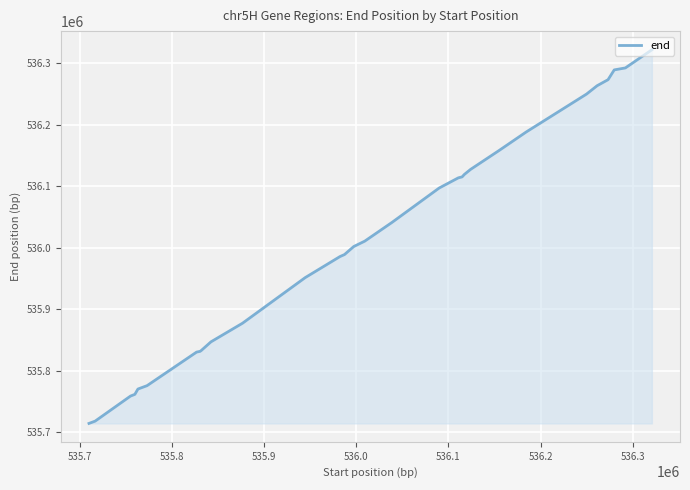

How many lines are shown in the chart?

1